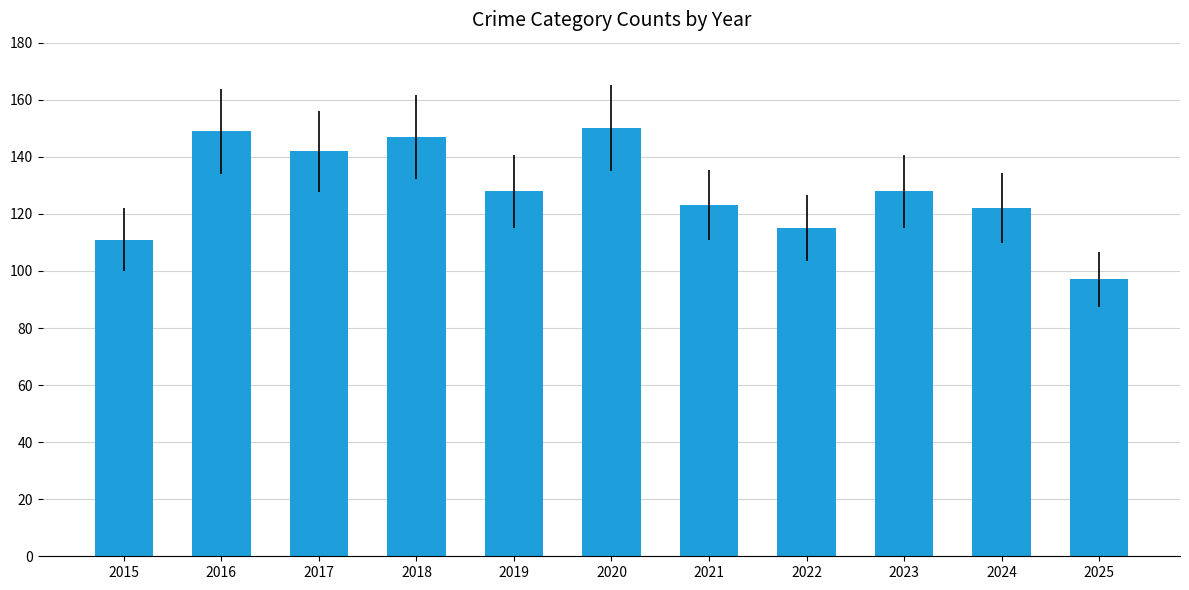

True or false: the data shows 86 at 2017.

False